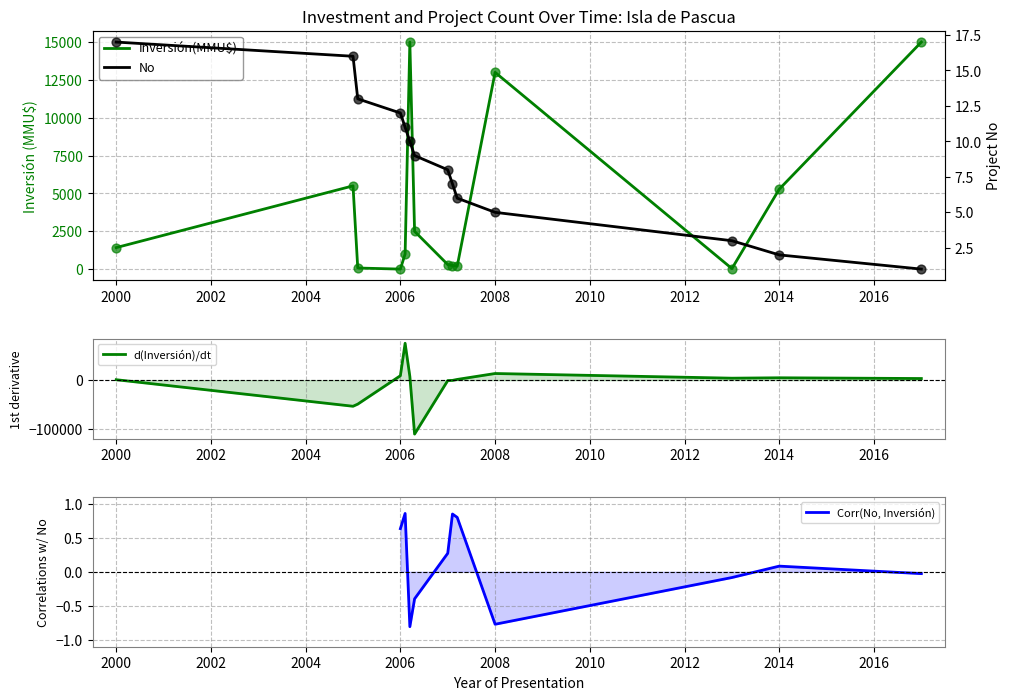

Which series has the largest total across all categories?

Inversión(MMU$)